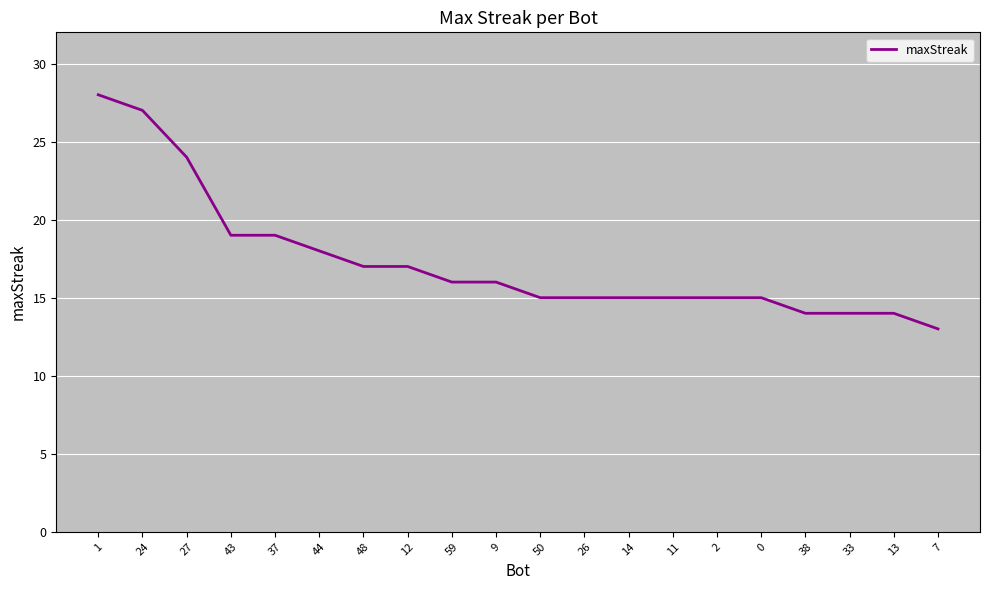

At which category does the chart reach its peak across all series?

1